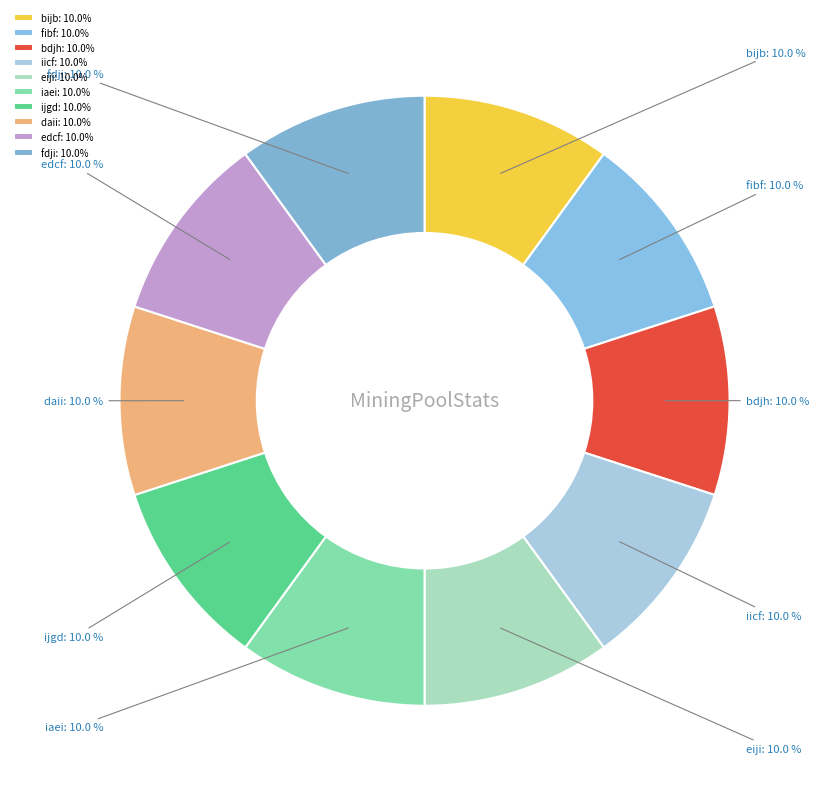

Count the number of slices in the pie.

10